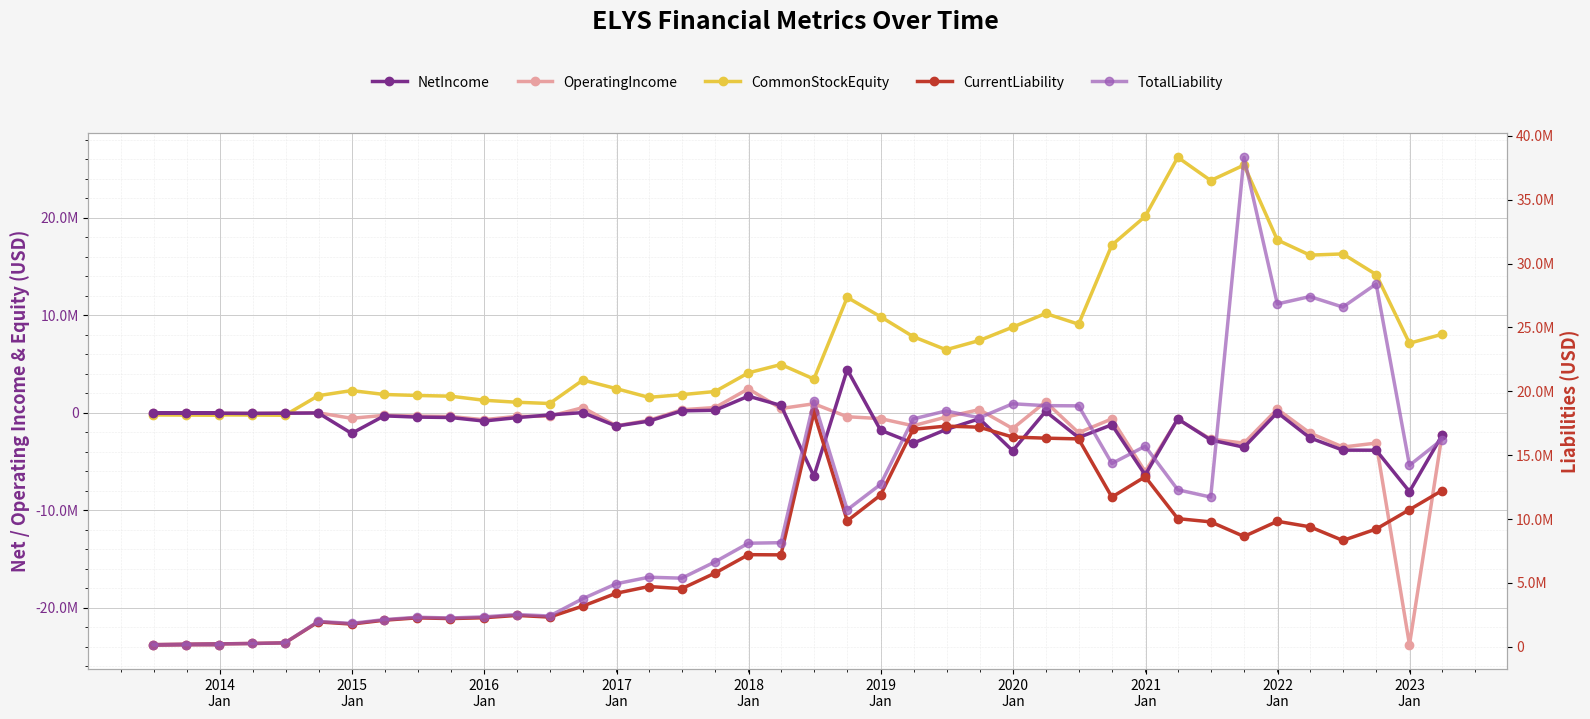

What is the average value of the CurrentLiability series?

7729780